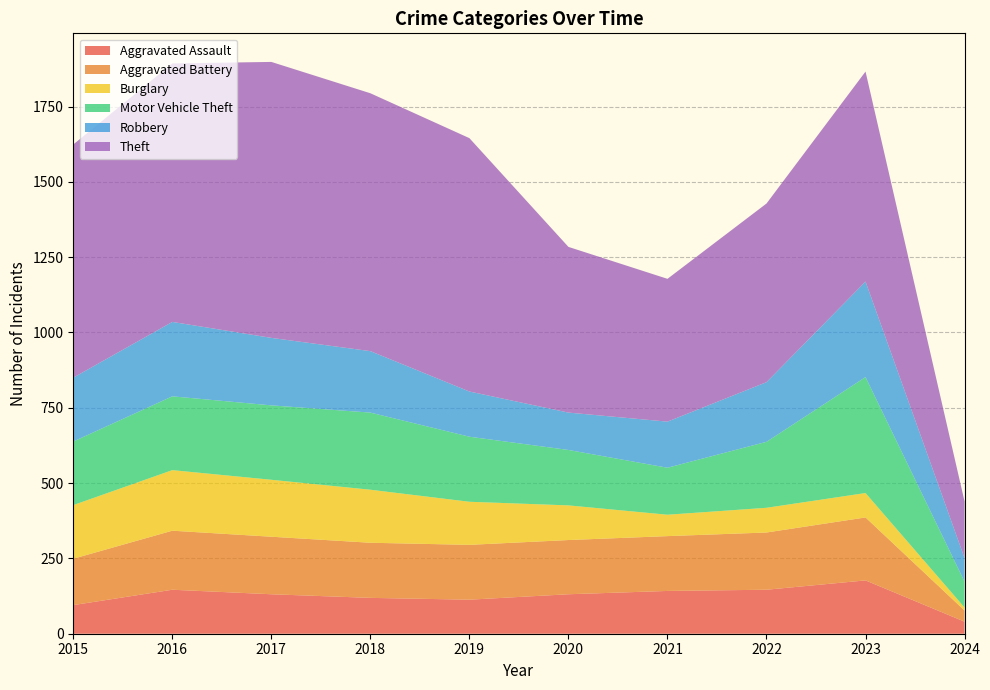

Reading left to right, transcribe all the data shown in this chart.

Aggravated Assault: 95	146	131	119	113	131	142	146	177	40
Aggravated Battery: 154	196	191	183	182	180	182	190	209	37
Burglary: 178	201	189	176	143	115	71	82	81	10
Motor Vehicle Theft: 211	245	247	256	216	184	156	219	385	86
Robbery: 212	247	224	204	150	124	153	198	317	78
Theft: 774	858	916	856	841	550	474	593	697	188